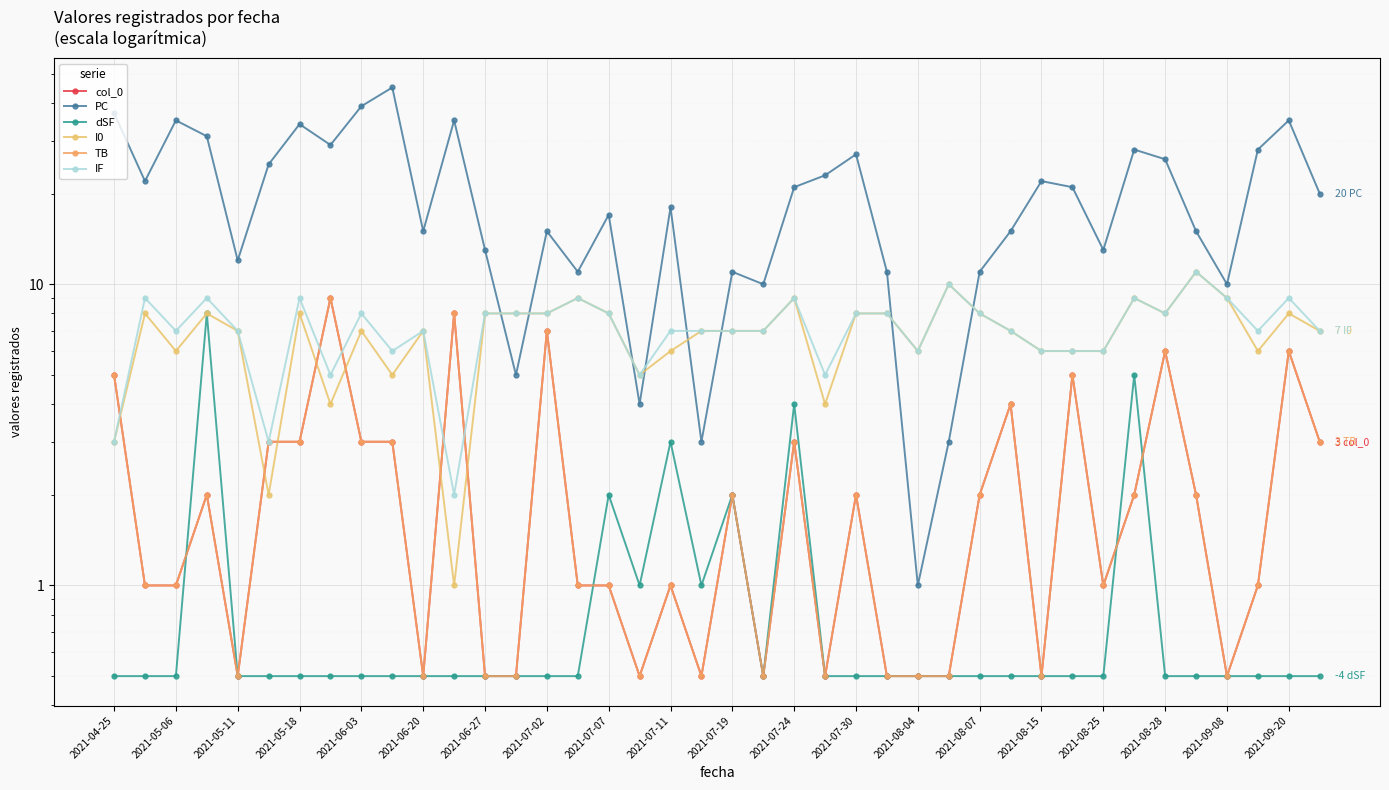

How many interior local valleys does the col_0 series have?

9